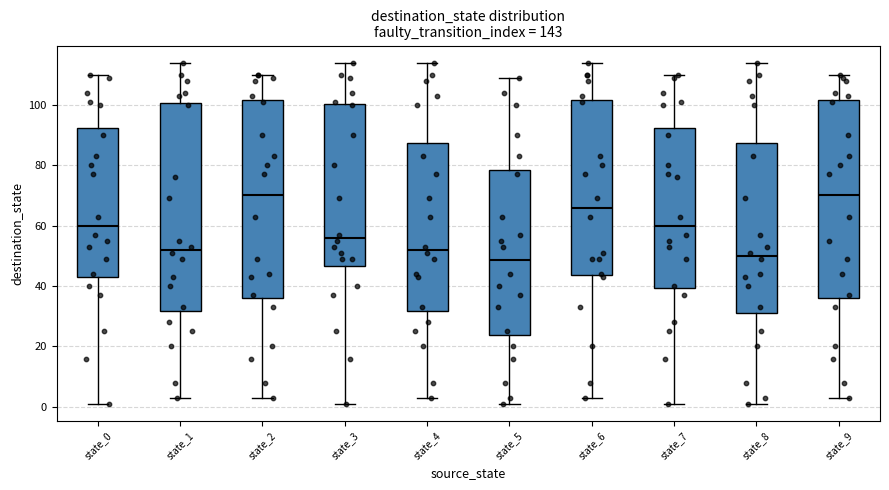

Reading left to right, read every box against the y-axis: the position of its median line, the range the box covers, and the ends of its whiskers. The values are not printed on the chart, so give them approximately, as read against the axis.

state_0: median 60, box 44 to 92, whiskers 2 to 110
state_1: median 52, box 32 to 100, whiskers 4 to 114
state_2: median 70, box 36 to 102, whiskers 4 to 110
state_3: median 56, box 46 to 100, whiskers 2 to 114
state_4: median 52, box 32 to 88, whiskers 4 to 114
state_5: median 48, box 24 to 78, whiskers 2 to 110
state_6: median 66, box 44 to 102, whiskers 4 to 114
state_7: median 60, box 40 to 92, whiskers 2 to 110
state_8: median 50, box 32 to 88, whiskers 2 to 114
state_9: median 70, box 36 to 102, whiskers 4 to 110